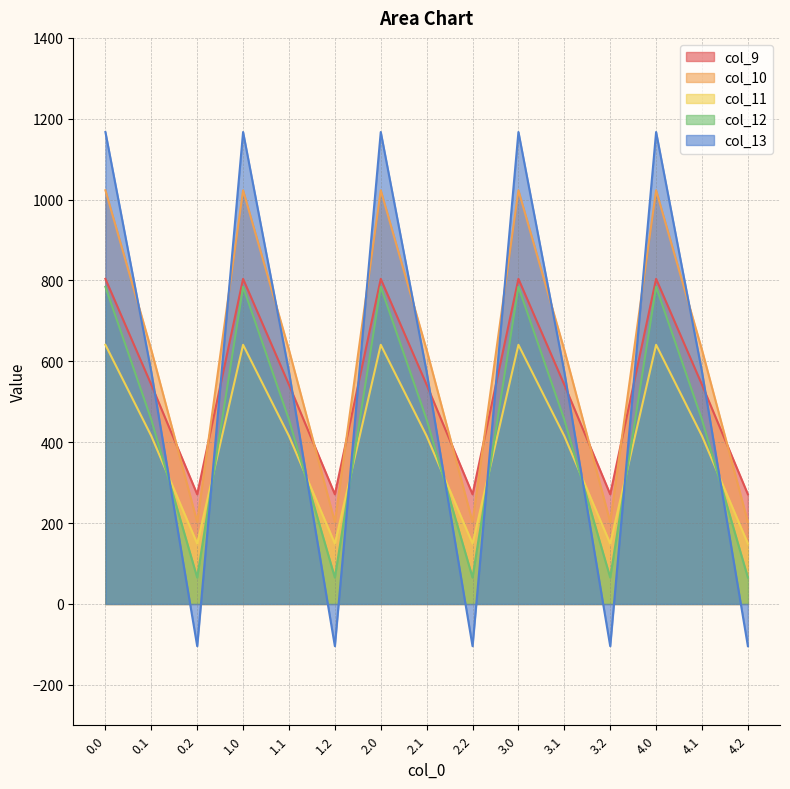

How many categories are shown in the chart?

15